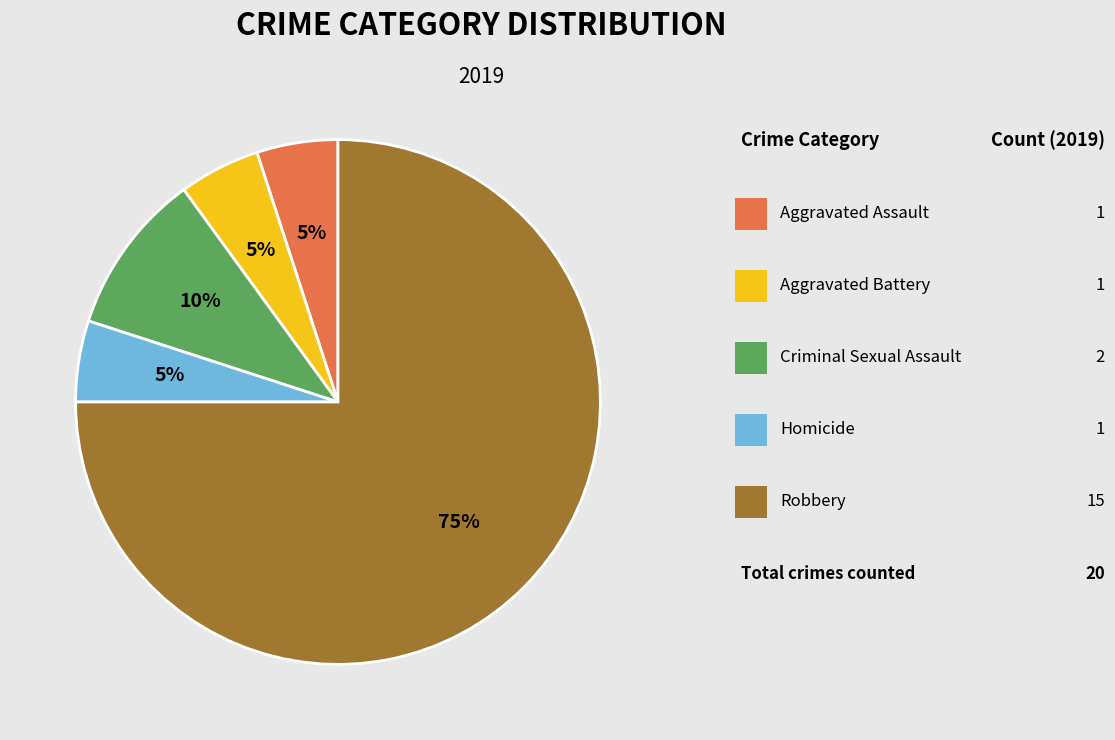

To the nearest percent, what is the difference between the largest and smallest slice percentages?

70%